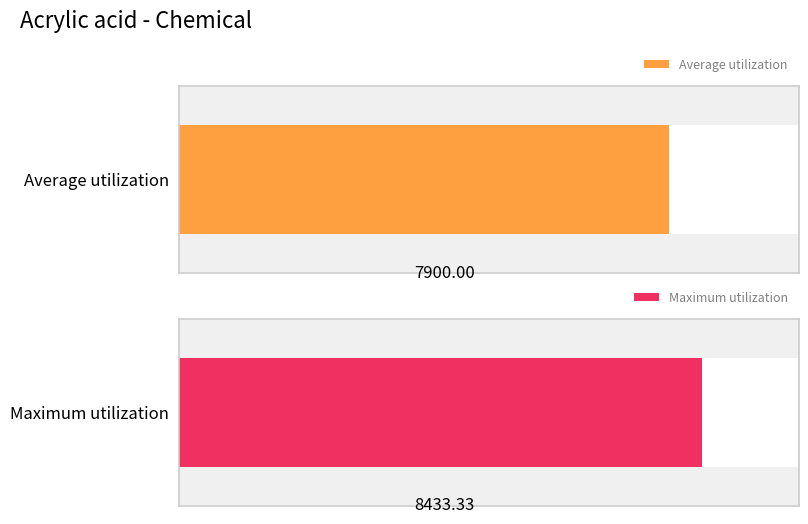

Which series has the widest spread of values?

Average utilization